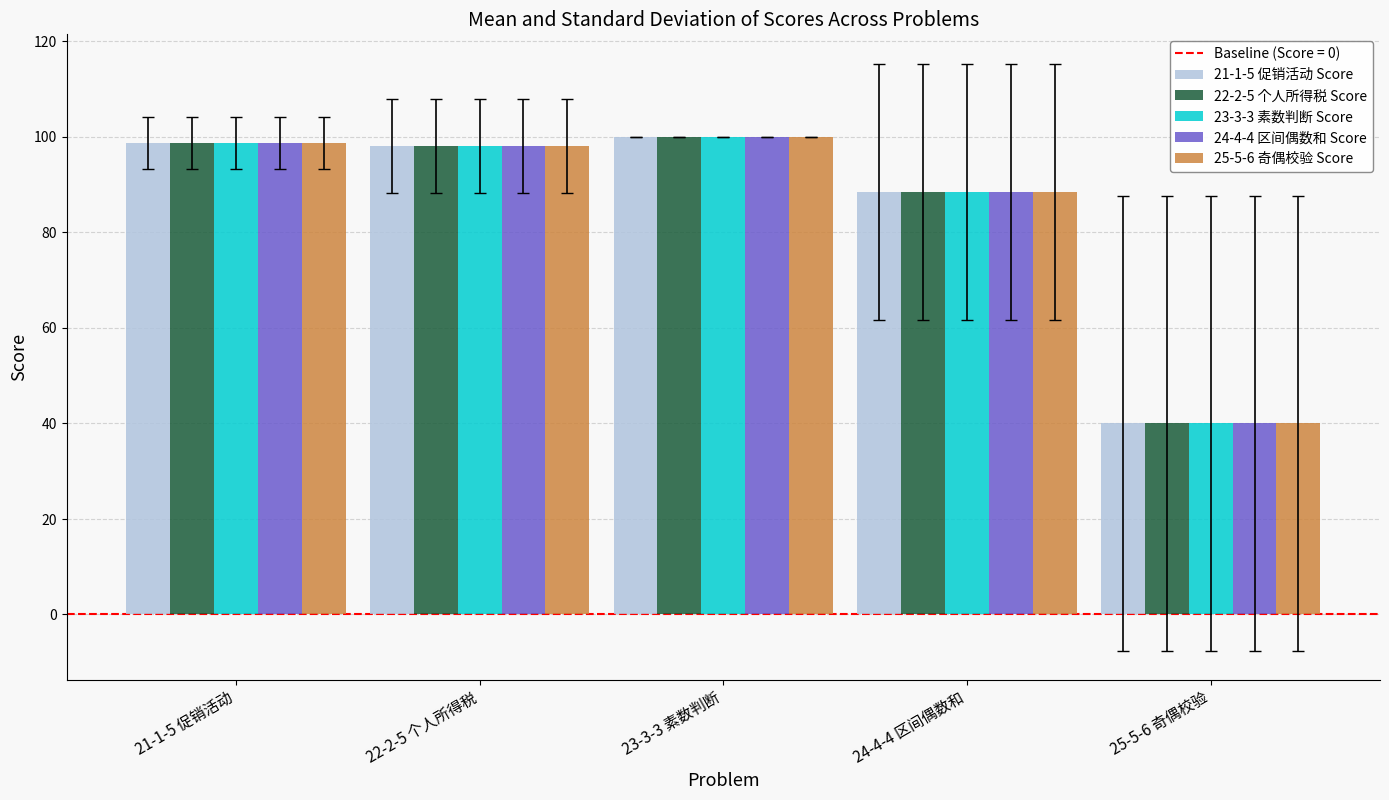

Reading right to left, extract all data points from this chart.

21-1-5 促销活动 Score: 40.0	88.5	100.0	98.0	98.8
22-2-5 个人所得税 Score: 40.0	88.5	100.0	98.0	98.8
23-3-3 素数判断 Score: 40.0	88.5	100.0	98.0	98.8
24-4-4 区间偶数和 Score: 40.0	88.5	100.0	98.0	98.8
25-5-6 奇偶校验 Score: 40.0	88.5	100.0	98.0	98.8